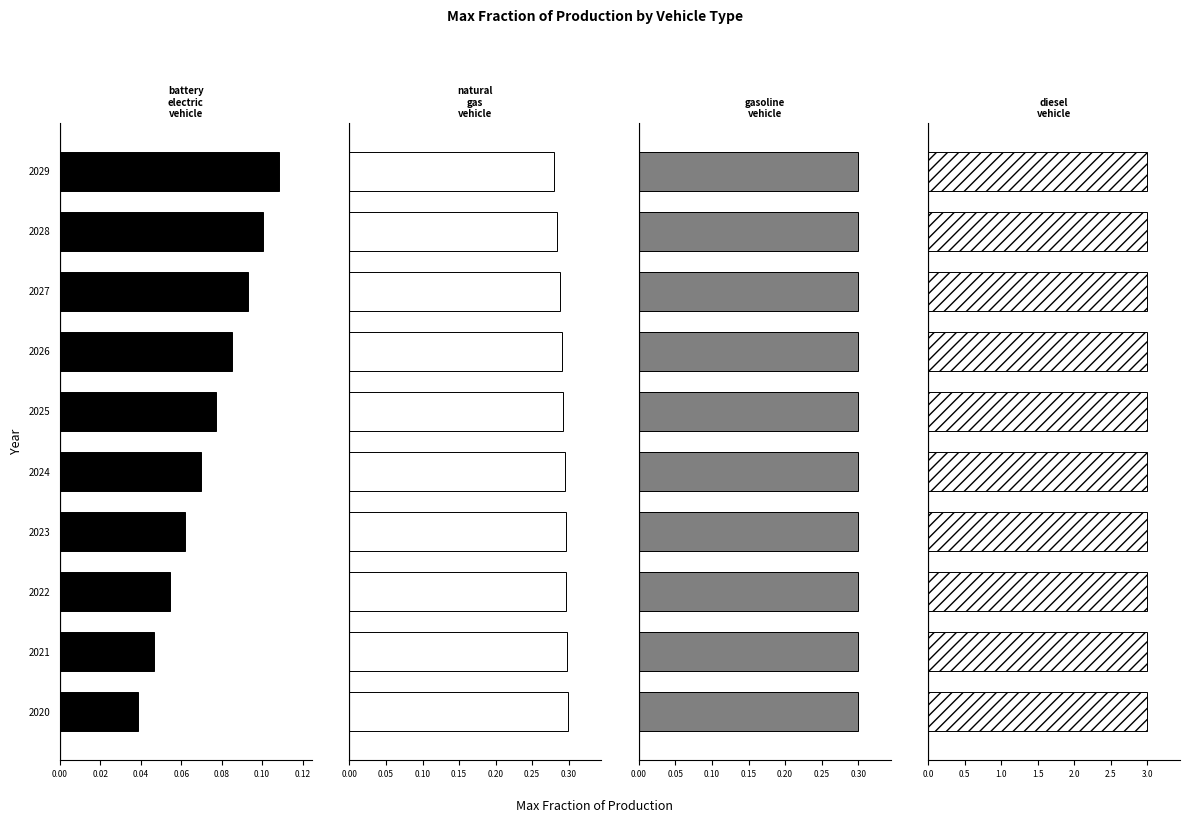

What is the difference between the maximum and second lowest values in the battery electric vehicle series?

0.1